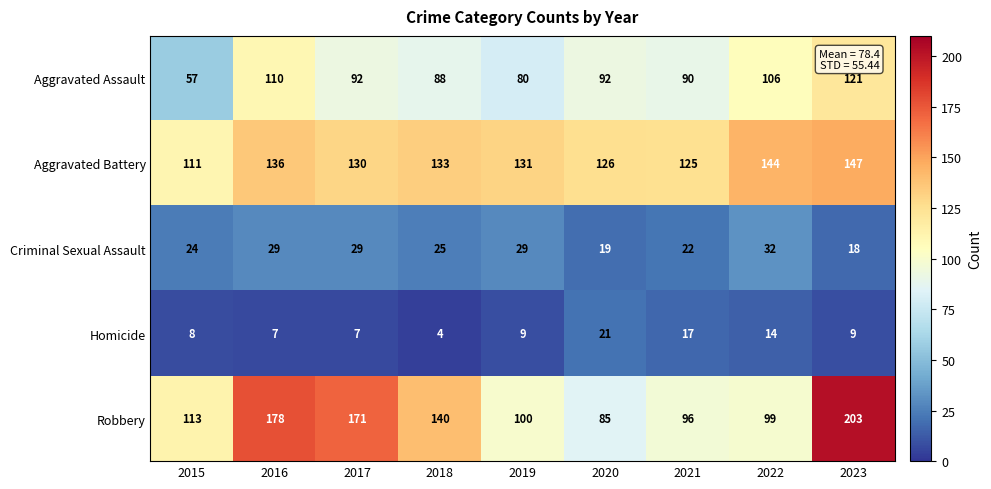

True or false: Criminal Sexual Assault has a value of 8 at 2018.

False